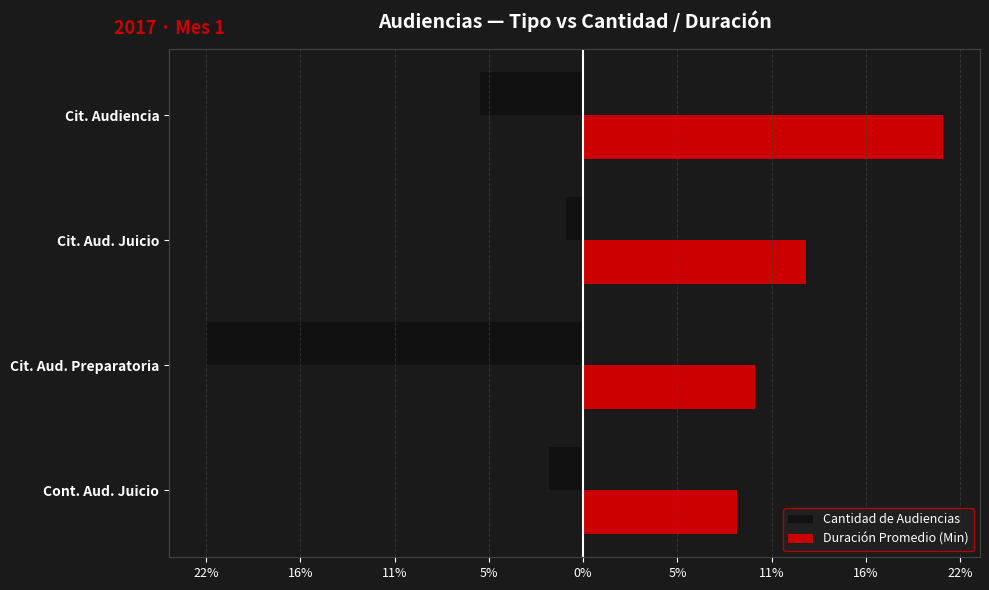

What are all the series names shown in the legend?

Cantidad de Audiencias, Duración Promedio (Min)